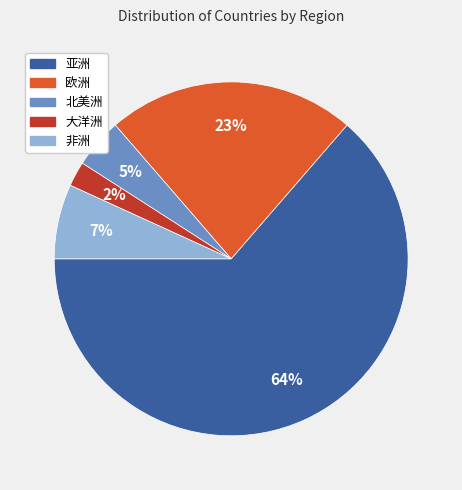

How many slices are in this pie chart?

5